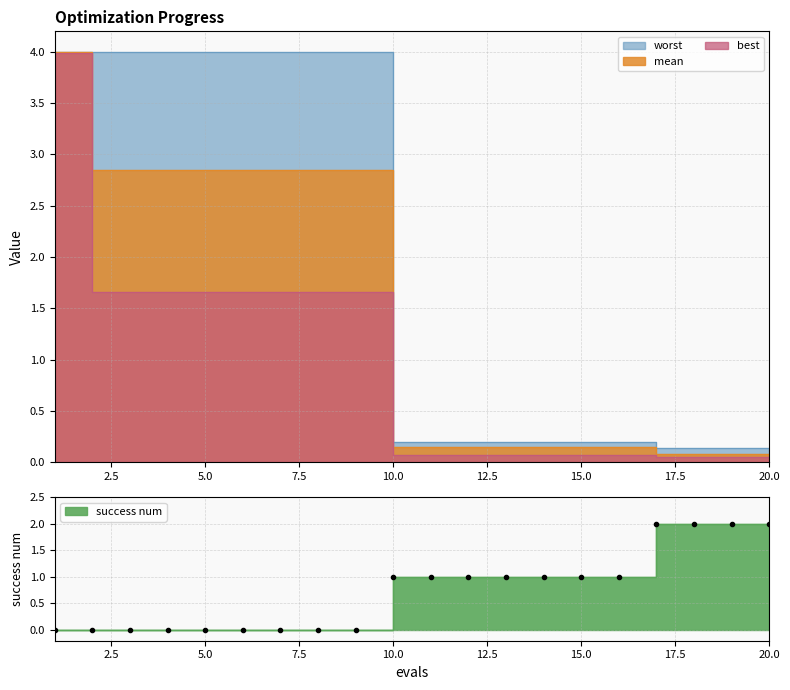

Rank the categories by success num value from highest to lowest.

17, 18, 19, 20, 10, 11, 12, 13, 14, 15, 16, 1, 2, 3, 4, 5, 6, 7, 8, 9